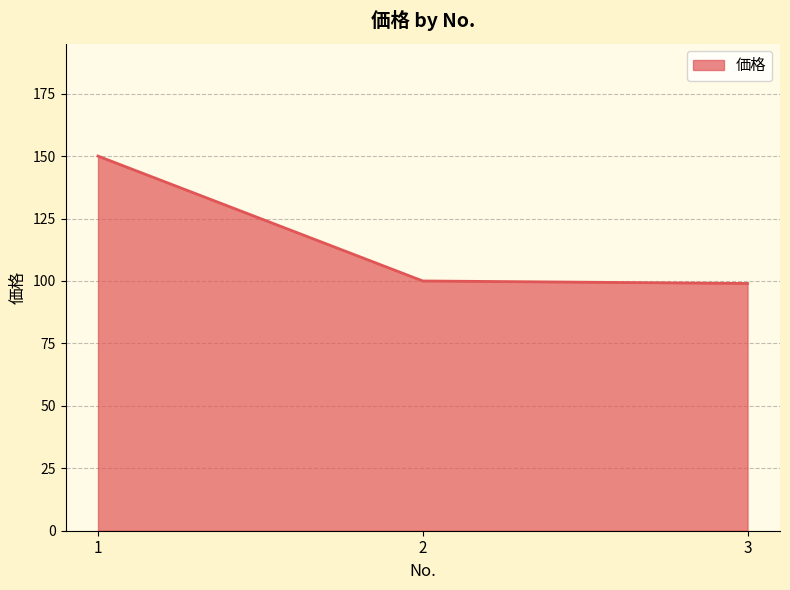

Reading right to left, transcribe all the data shown in this chart.

99	100	150